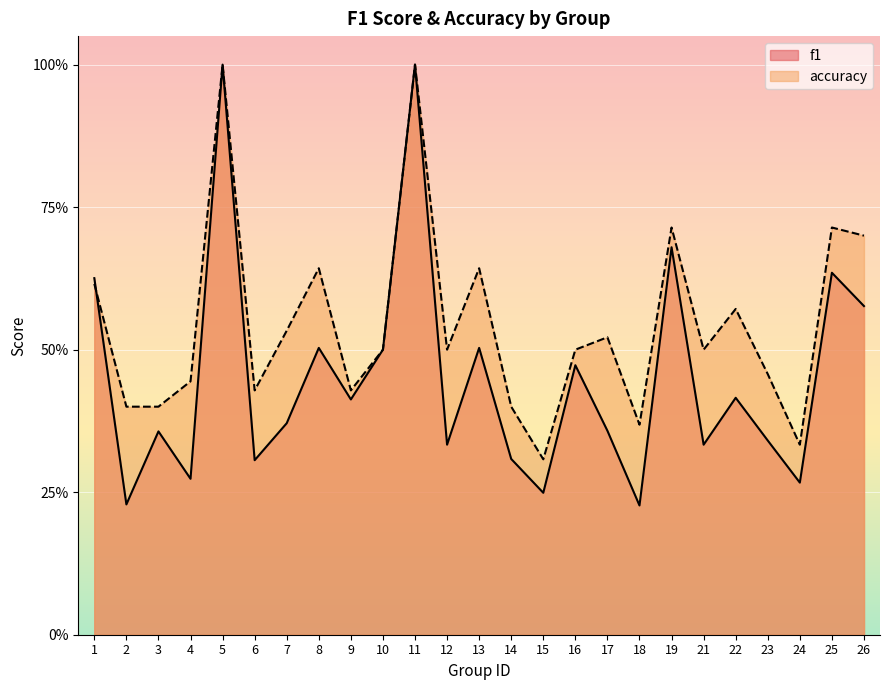

What is the total value across all series at 11?

2.0